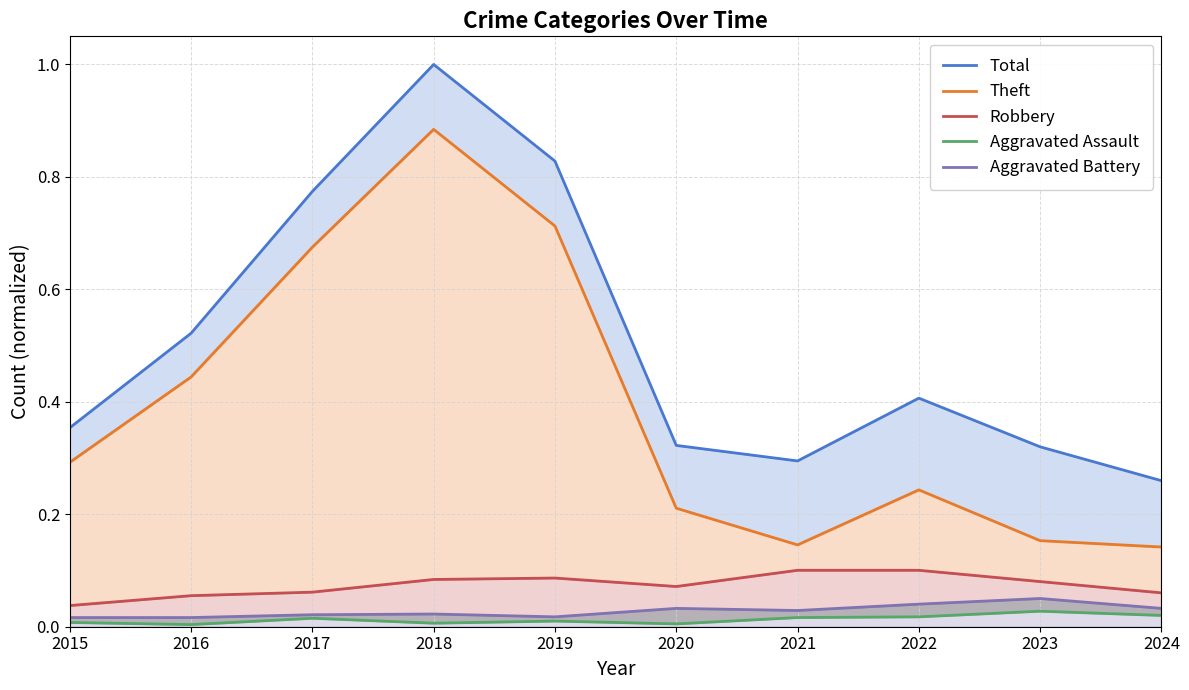

Which has a higher value, 2015 or 2017?

2017